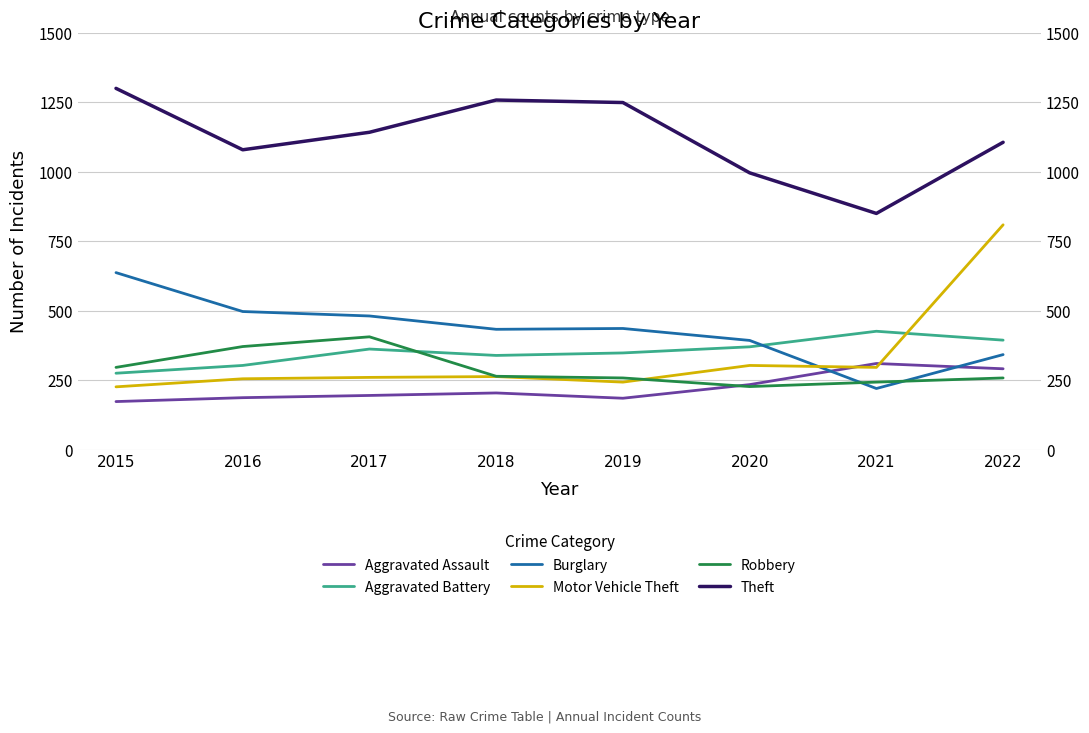

True or false: Aggravated Assault has more than 2 interior local peaks.

False